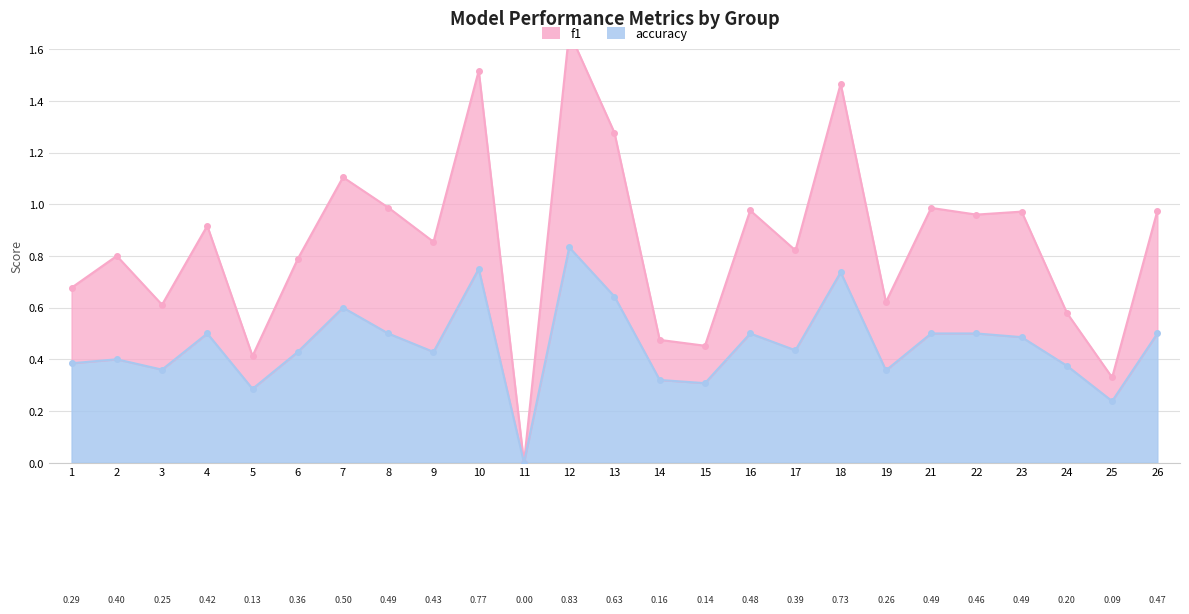

List the labels in order of accuracy value, largest first.

12, 10, 18, 13, 7, 4, 8, 16, 21, 22, 26, 23, 17, 6, 9, 2, 1, 24, 3, 19, 14, 15, 5, 25, 11